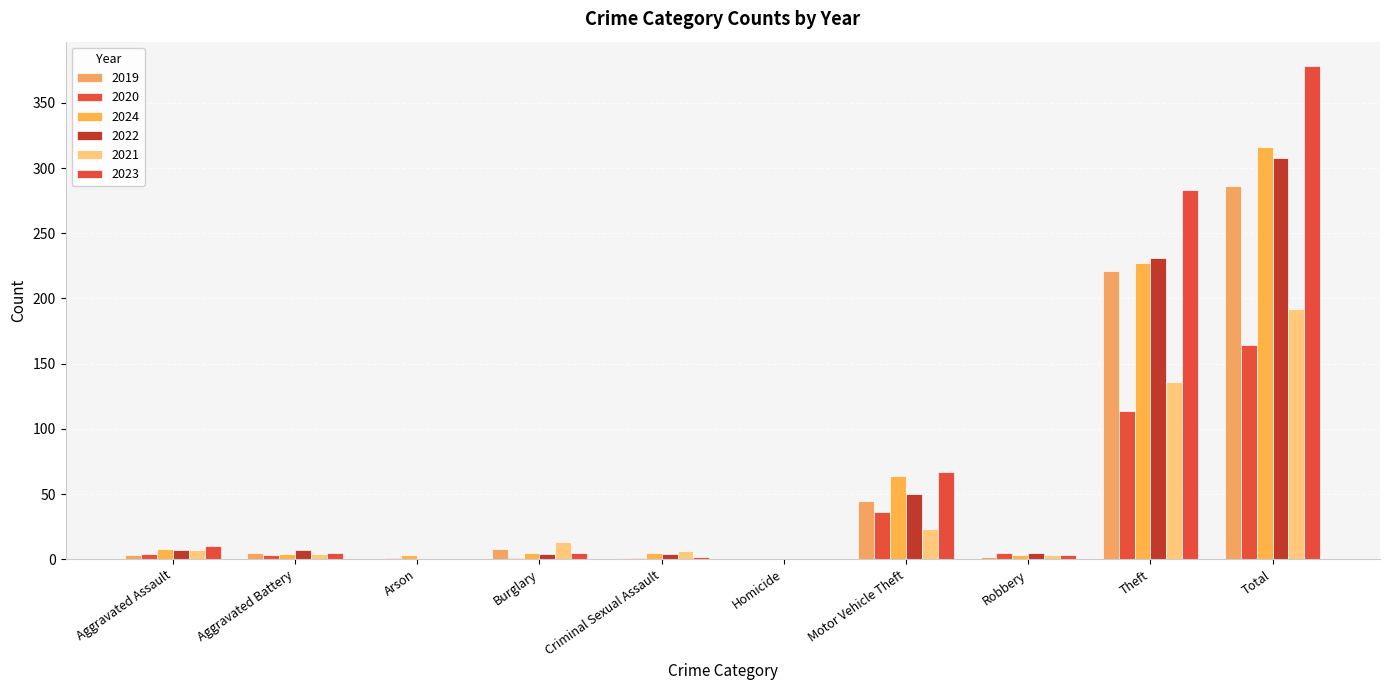

Is the value of 2019 at Burglary greater than the value of 2023 at Criminal Sexual Assault?

Yes